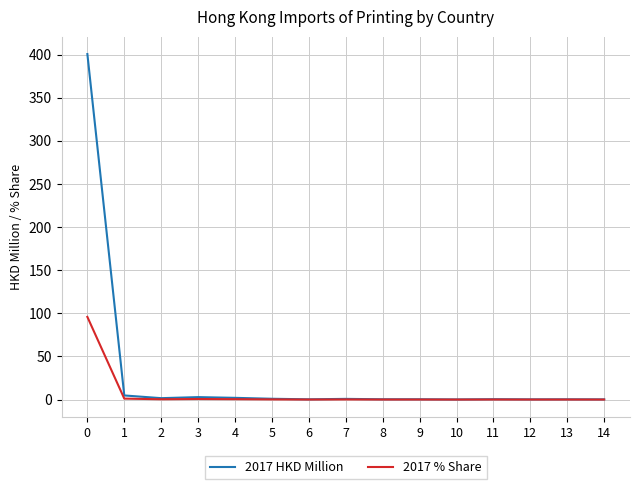

What is the approximate value of 2017 HKD Million at 7?

0.8